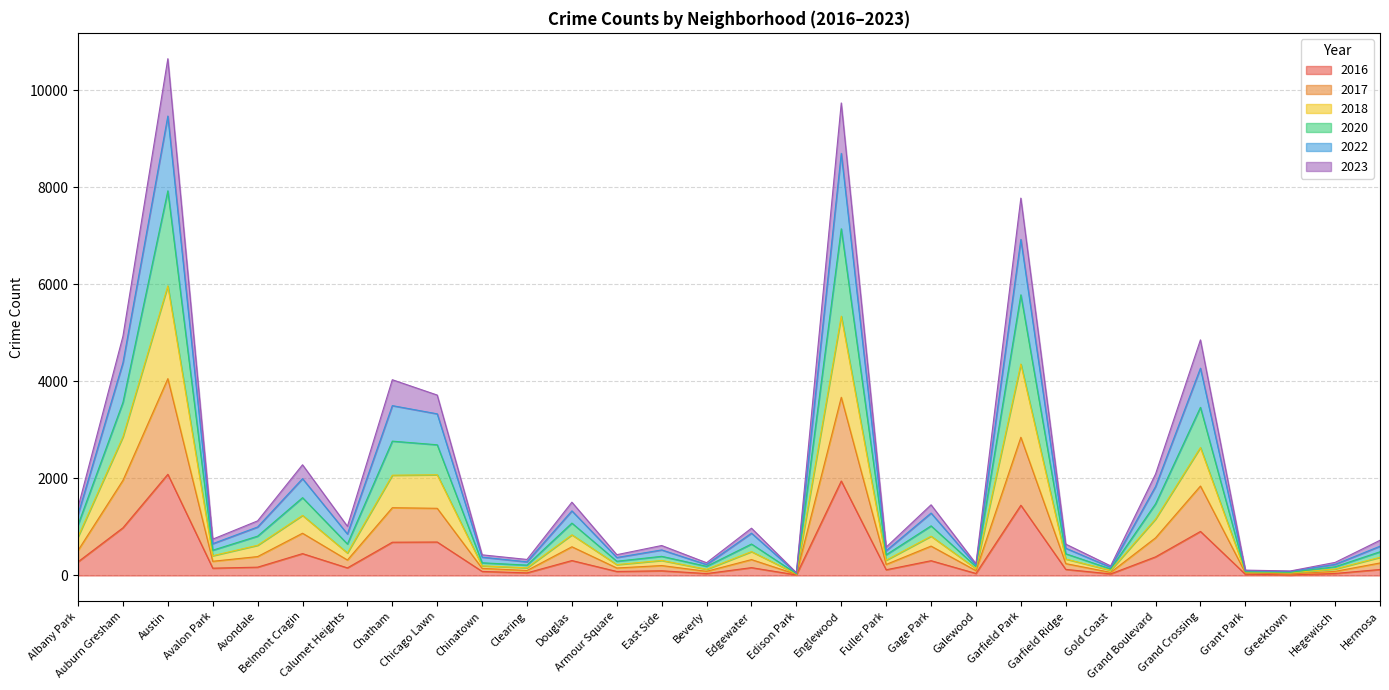

Where does the 2020 series first go above 649?

Albany Park